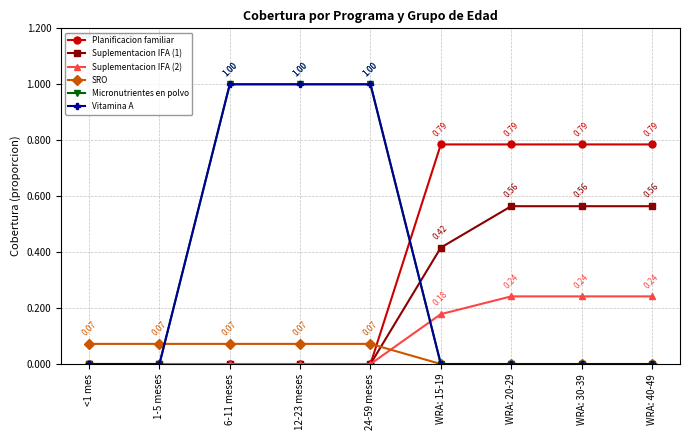

What is the spread (max minus min) of values at 6-11 meses?

1.0